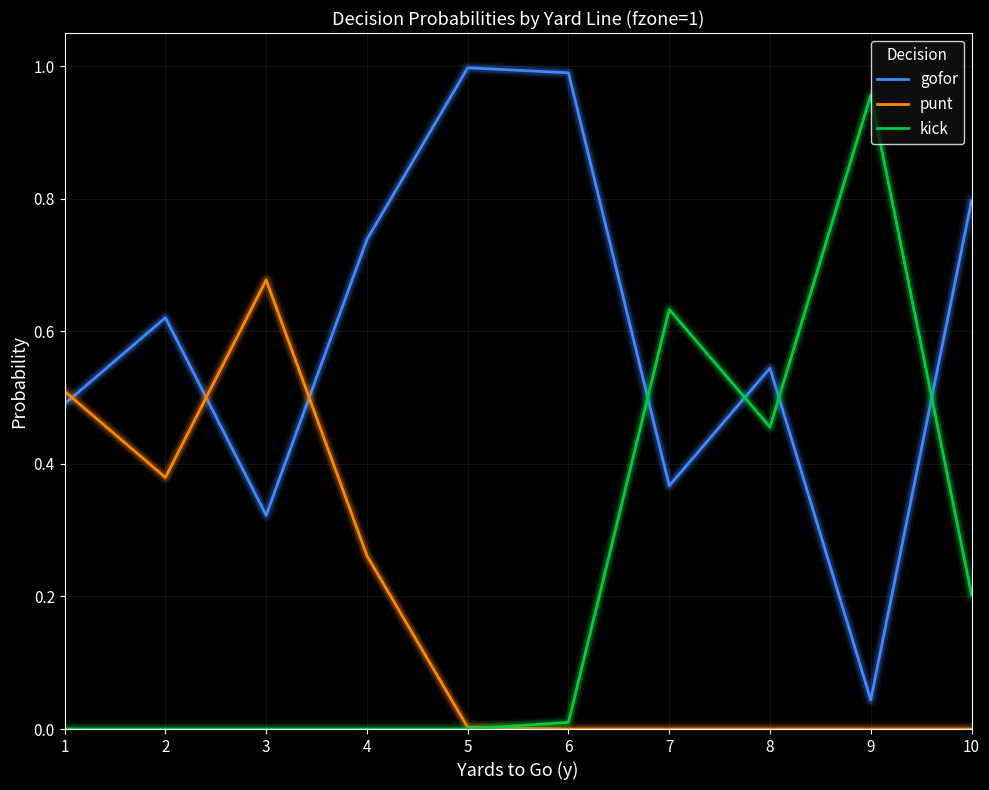

List the series in order of their peak value, highest first.

gofor, kick, punt